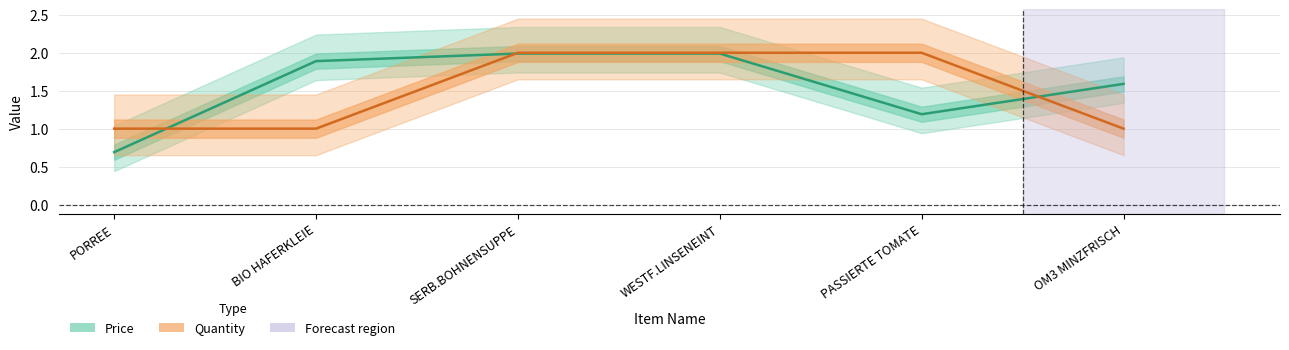

What are all the series names shown in the legend?

Price, Quantity